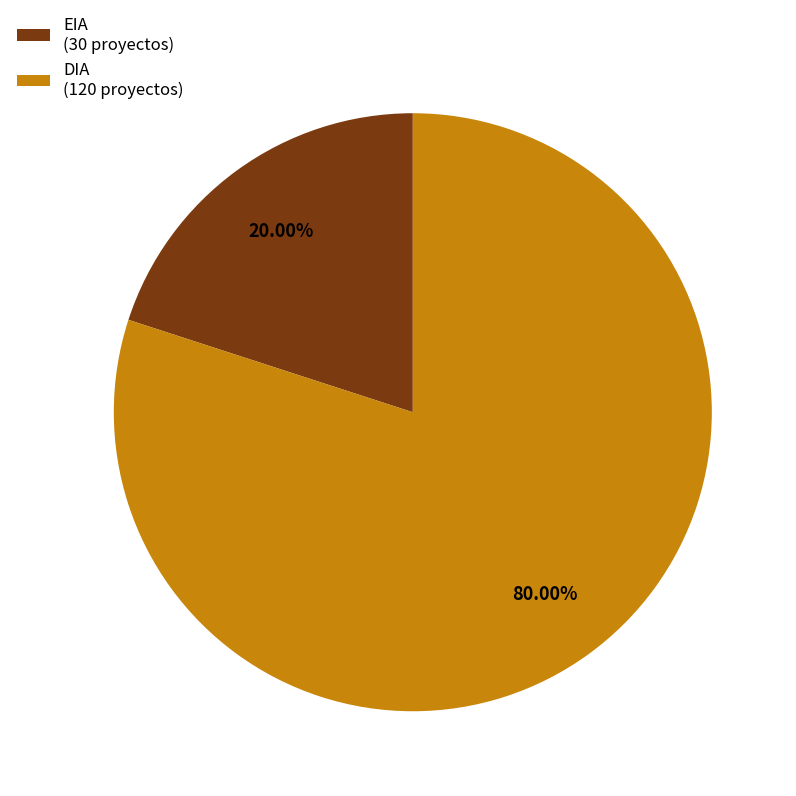

True or false: DIA accounts for 86% of the total.

False